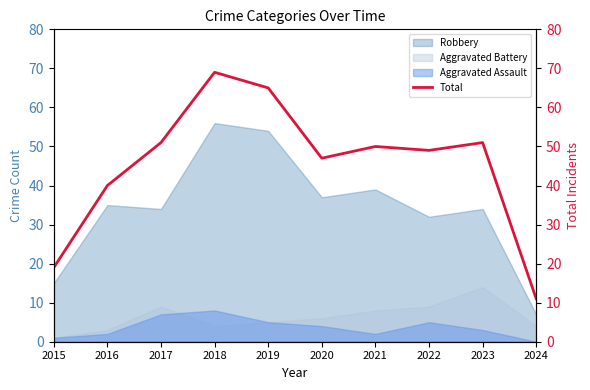

What is the difference between the maximum and minimum values?

58